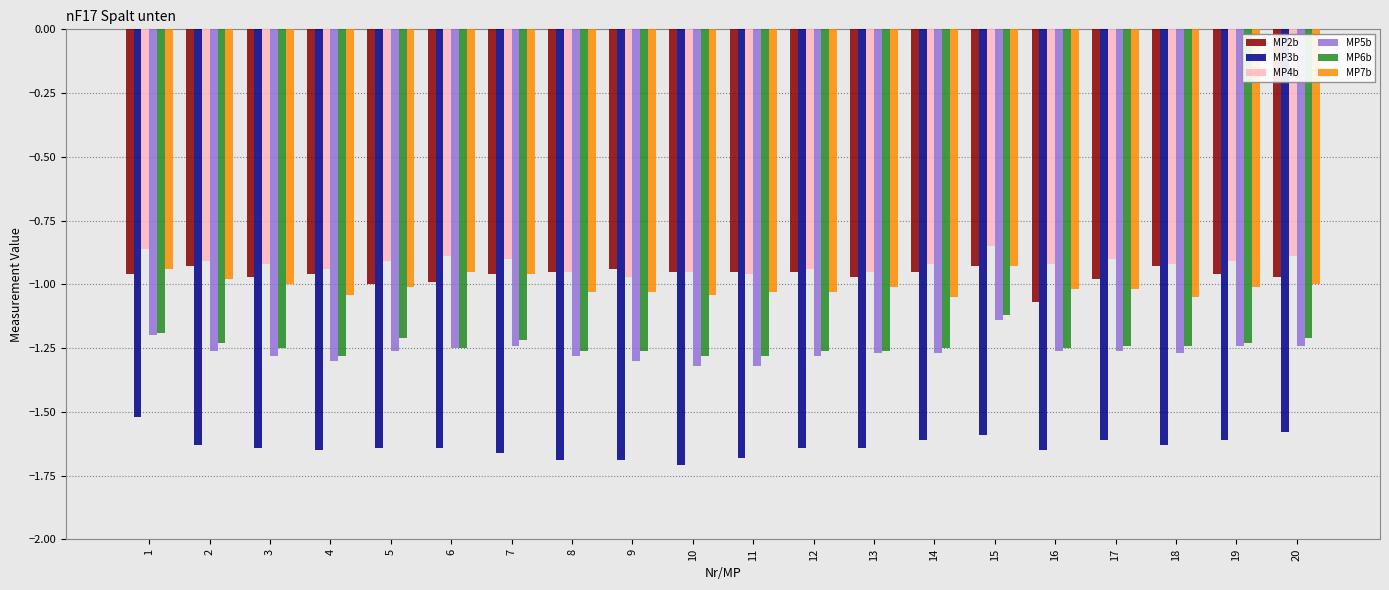

What is the spread (max minus min) of values at 12?

0.7